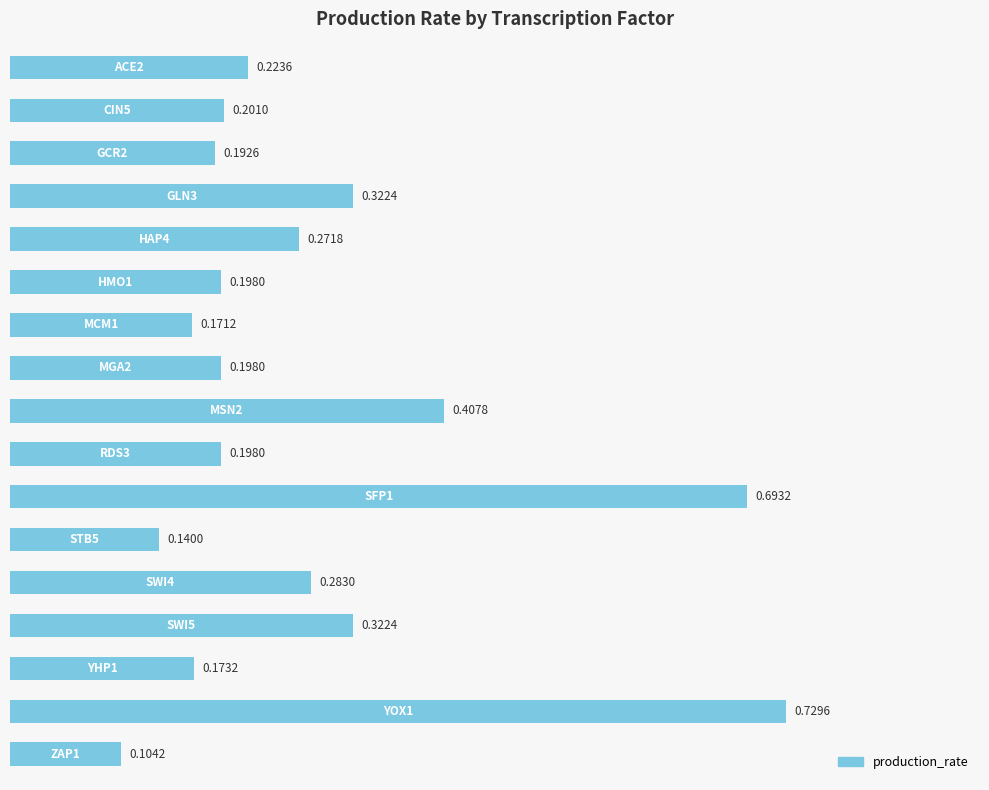

What is the difference between the second highest and minimum values?

0.6